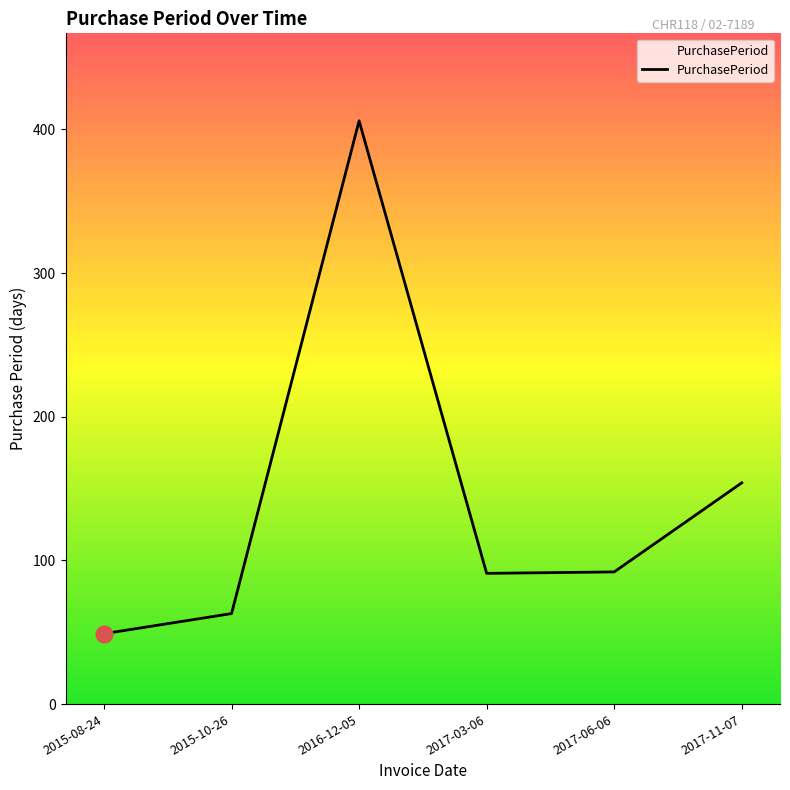

What is the change in value from 2015-08-24 to 2016-12-05?

+357